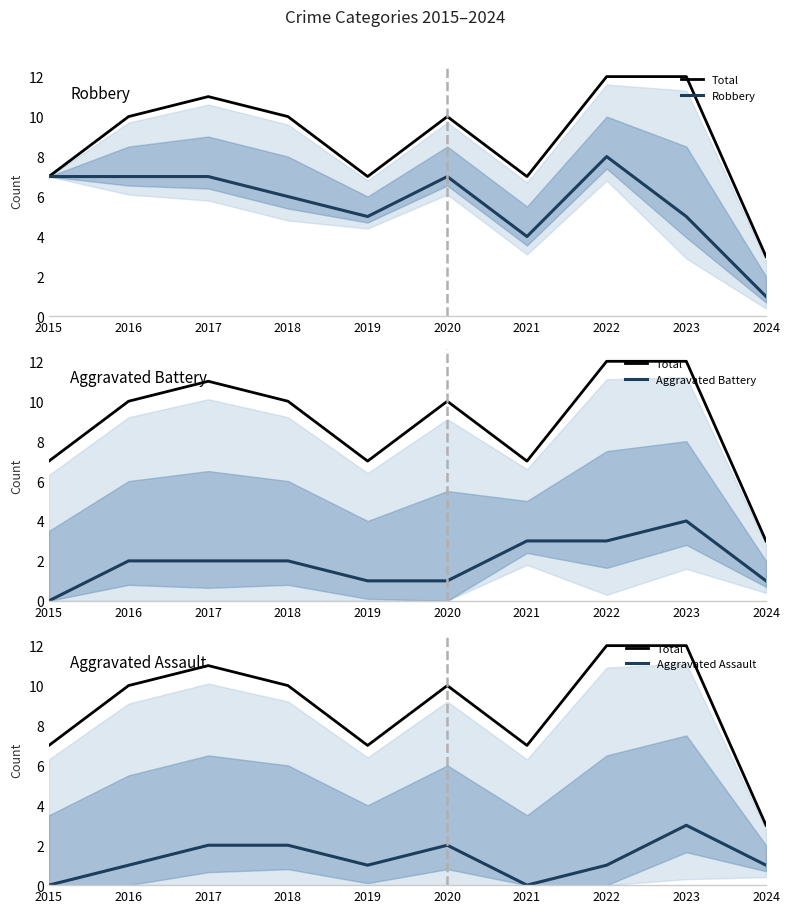

Which series has the largest total across all categories?

Total